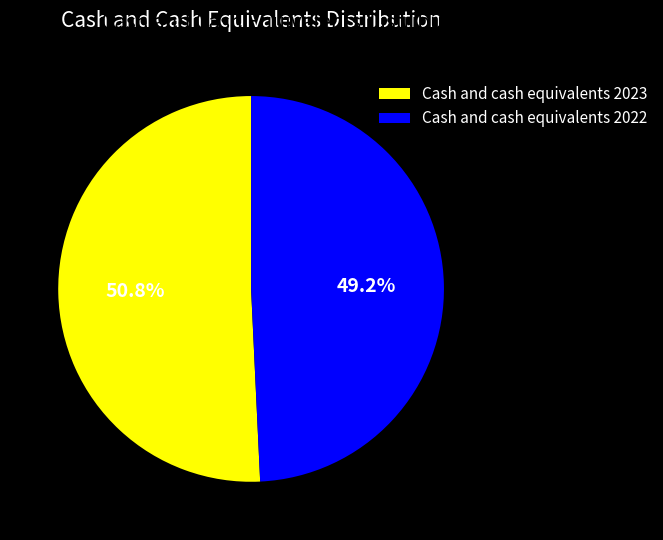

Which category has the biggest portion of the pie?

Cash and cash equivalents 2023